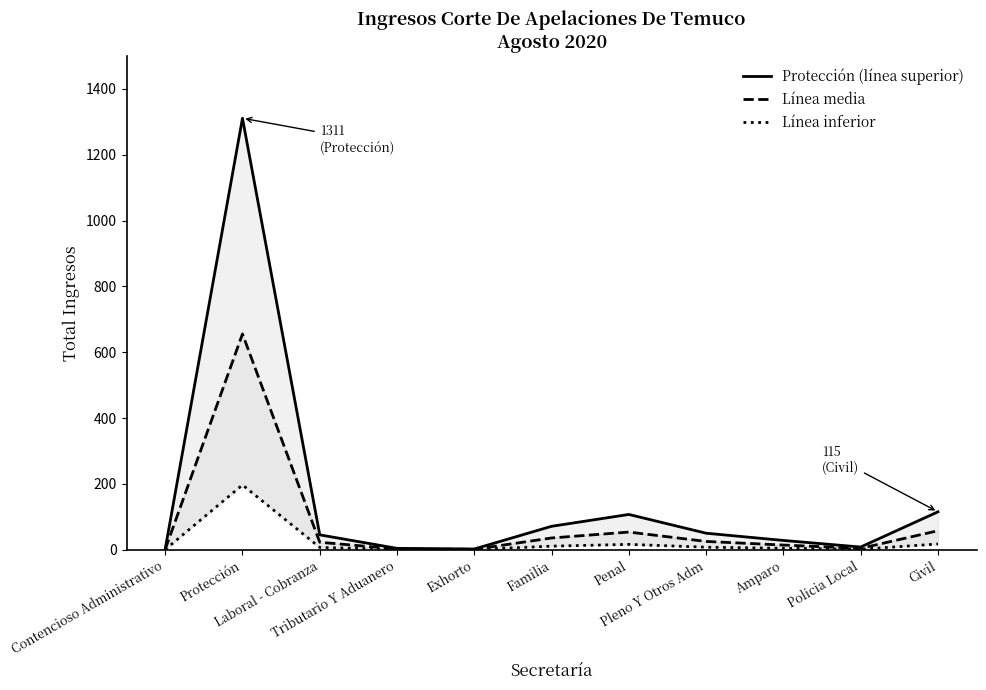

Reading left to right, transcribe all the data shown in this chart.

Protección (línea superior): Contencioso Administrativo=2.0	Protección=1311.0	Laboral - Cobranza=45.0	Tributario Y Aduanero=4.0	Exhorto=2.0	Familia=71.0	Penal=107.0	Pleno Y Otros Adm=50.0	Amparo=28.0	Policia Local=8.0	Civil=115.0
Línea media: Contencioso Administrativo=1.0	Protección=655.5	Laboral - Cobranza=22.5	Tributario Y Aduanero=2.0	Exhorto=1.0	Familia=35.5	Penal=53.5	Pleno Y Otros Adm=25.0	Amparo=14.0	Policia Local=4.0	Civil=57.5
Línea inferior: Contencioso Administrativo=0.3	Protección=196.7	Laboral - Cobranza=6.8	Tributario Y Aduanero=0.6	Exhorto=0.3	Familia=10.7	Penal=16.1	Pleno Y Otros Adm=7.5	Amparo=4.2	Policia Local=1.2	Civil=17.2